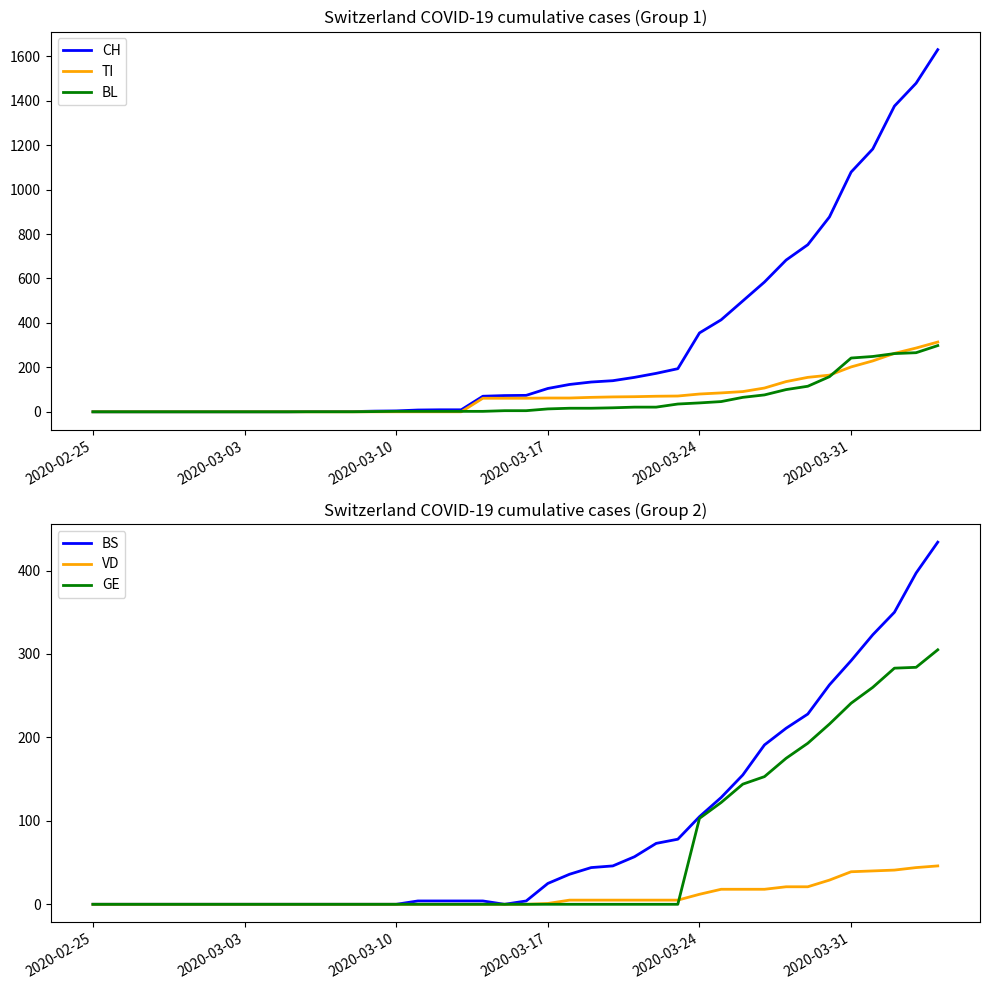

What are all the series names shown in the legend?

CH, TI, BL, BS, VD, GE